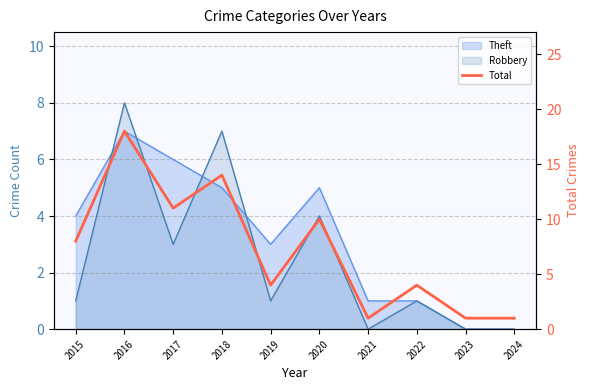

Which category has the highest value across all series?

2016